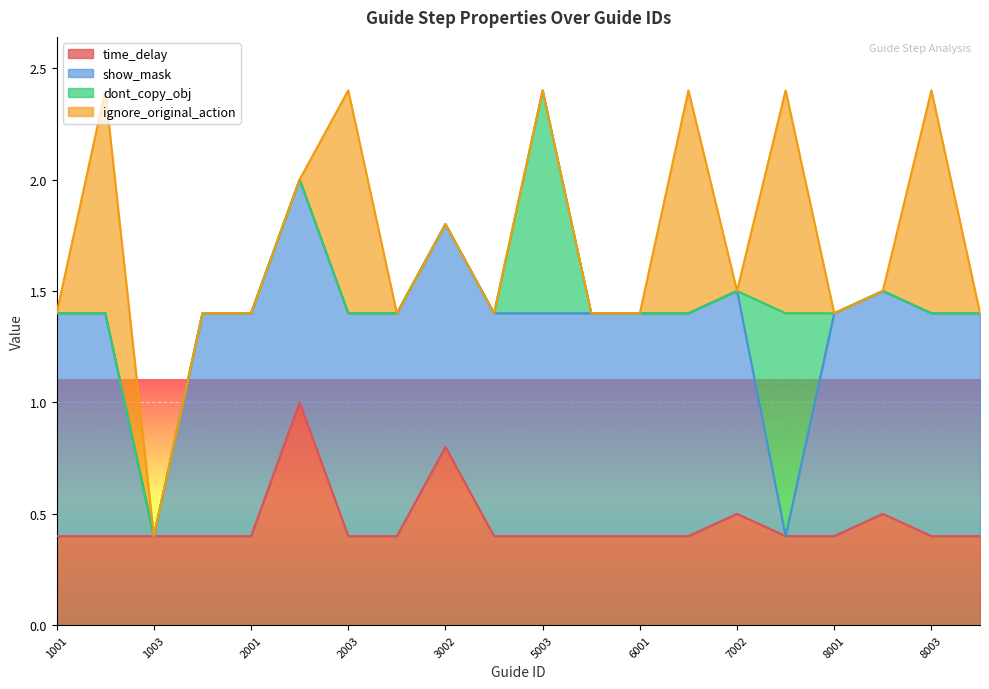

Which series has the largest total across all categories?

show_mask